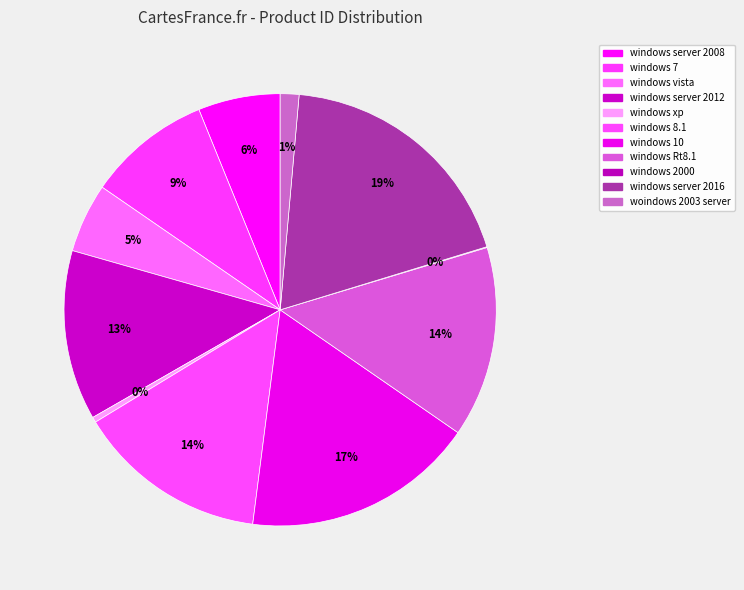

The woindows 2003 server slice represents 1% of the pie. True or false?

True